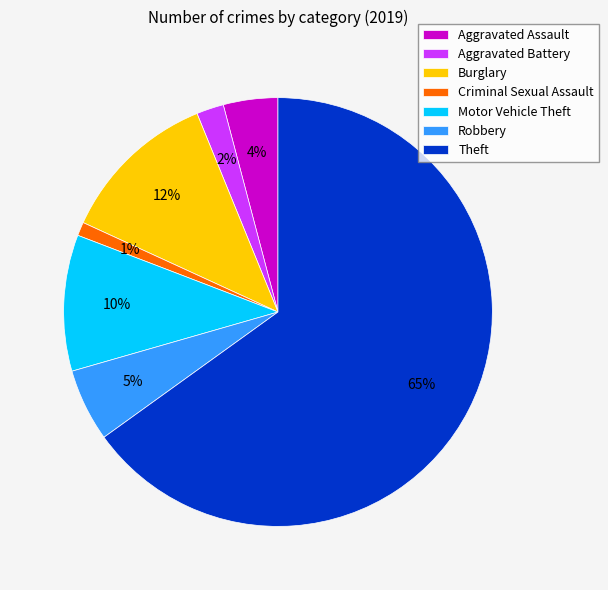

How many segments does this pie chart have?

7